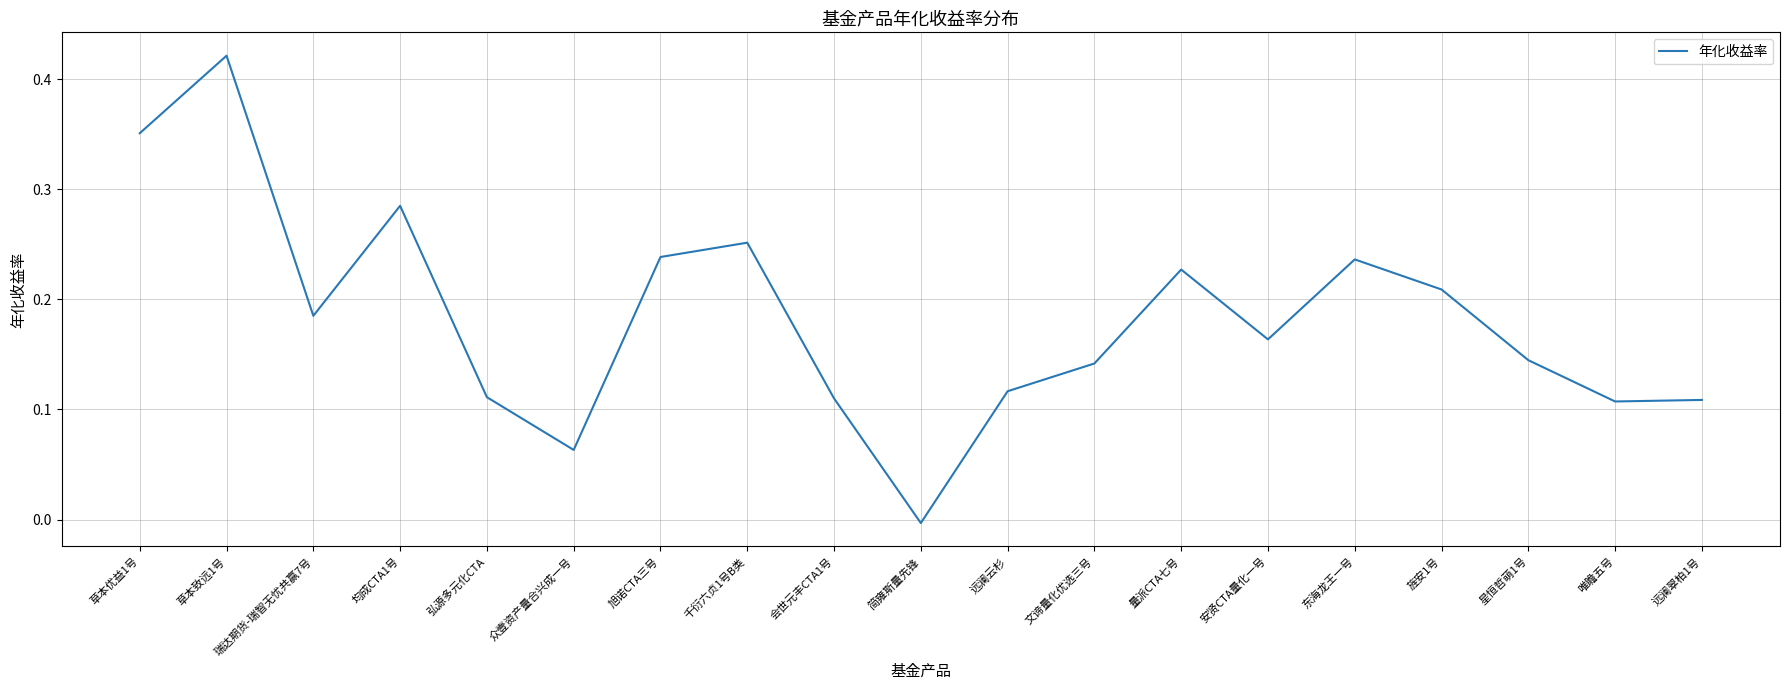

At which category does the chart reach its peak across all series?

草本致远1号